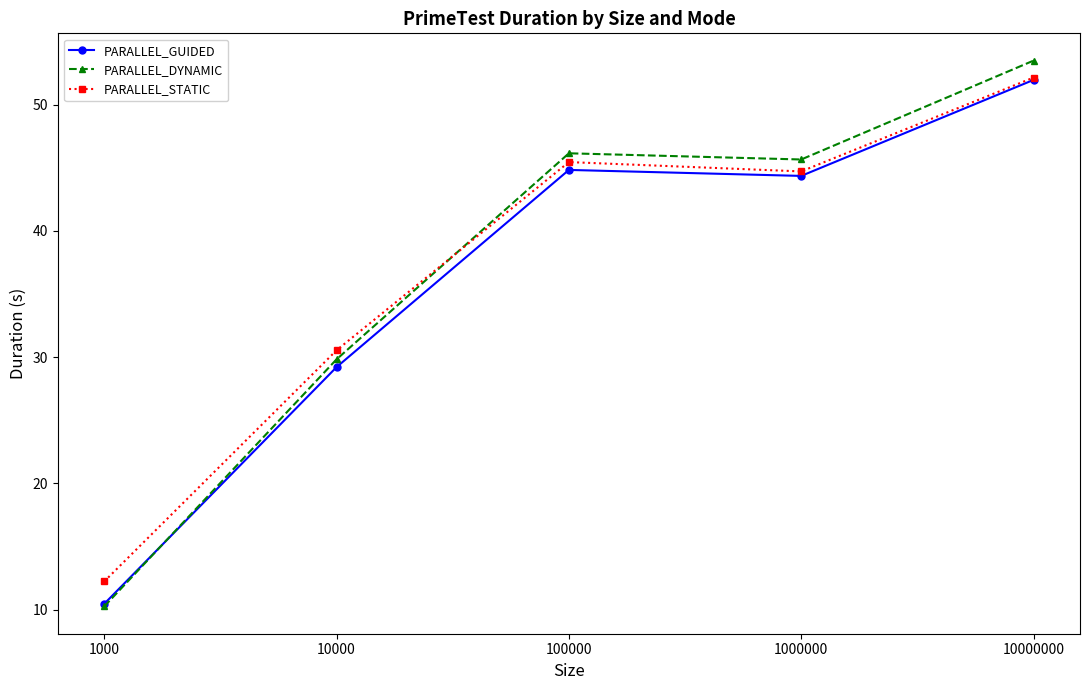

The value of PARALLEL_STATIC at 1000 is 17.3. True or false?

False